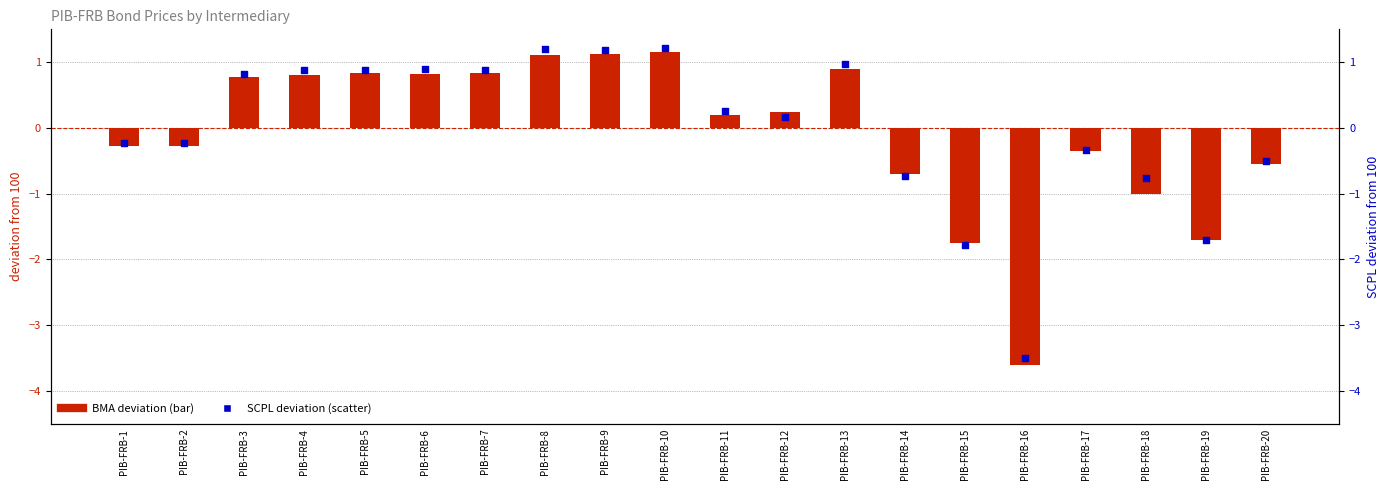

Which series contains the highest Y value?

SCPL deviation from 100